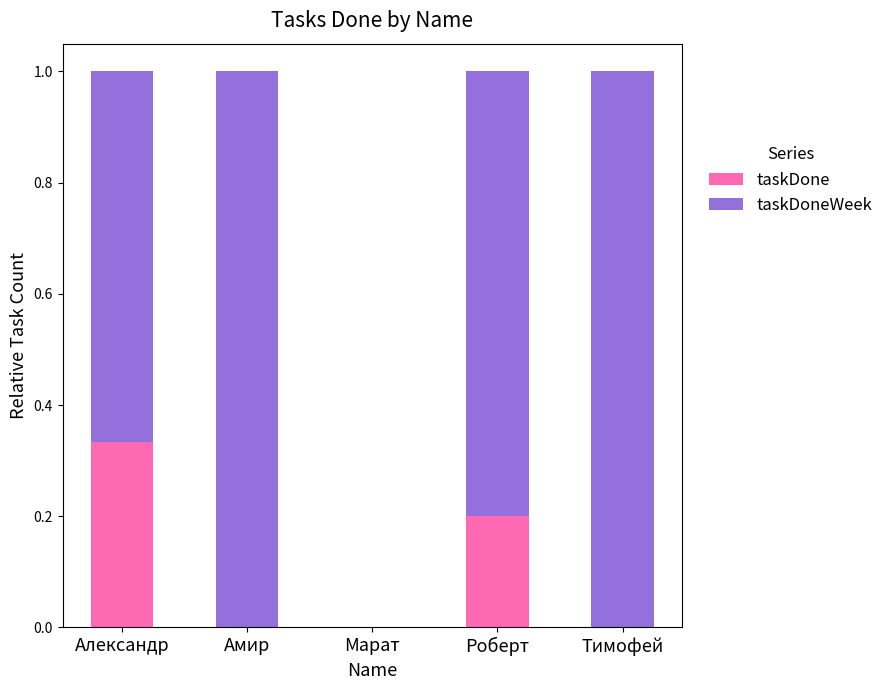

Is it true that taskDone equals 0.5 at Александр?

False